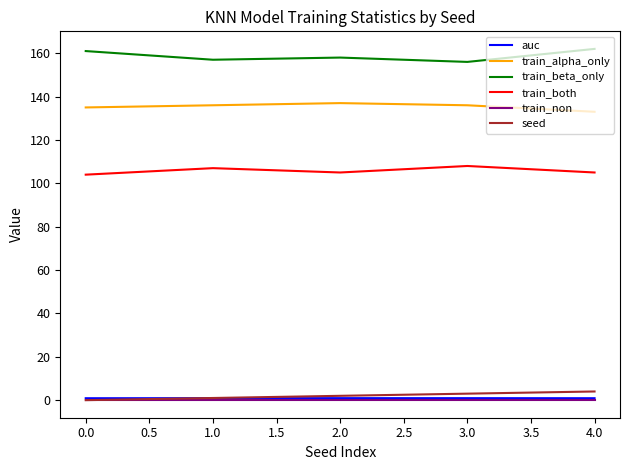

The value of train_non at 0.0 is 0.0. True or false?

True